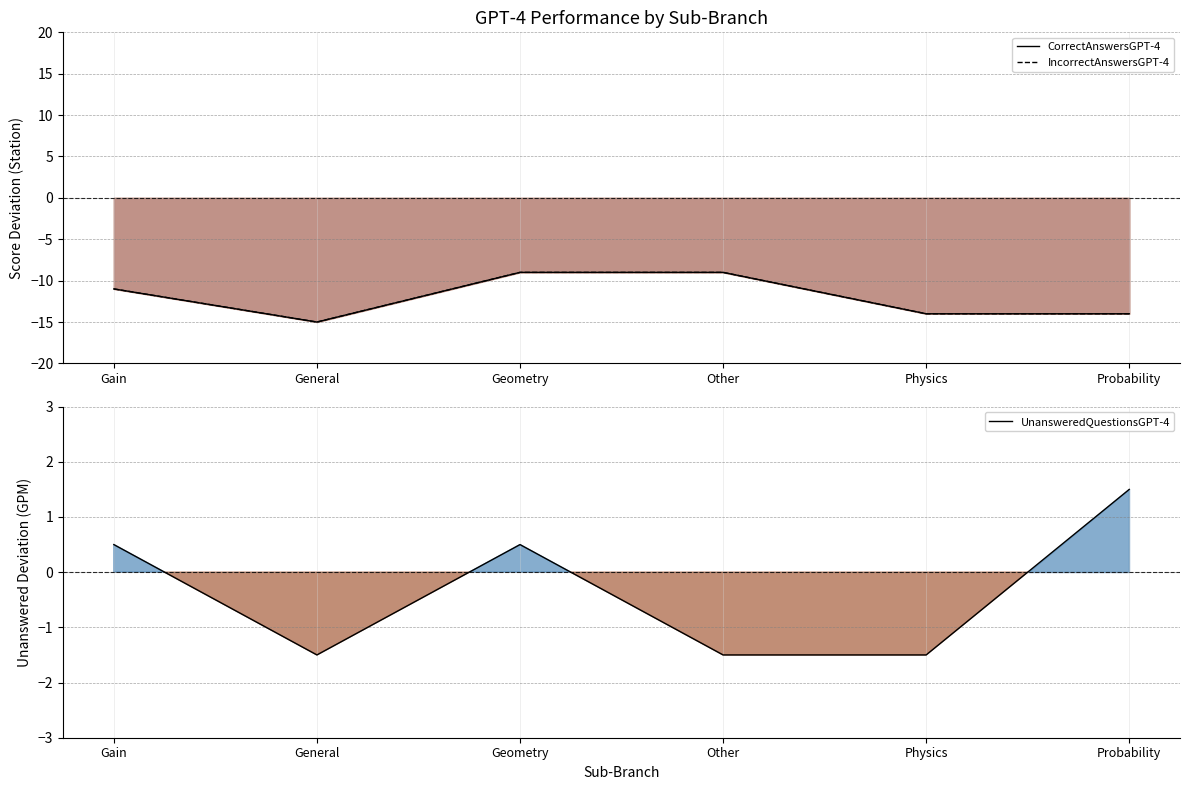

What is the greatest value displayed?

1.5